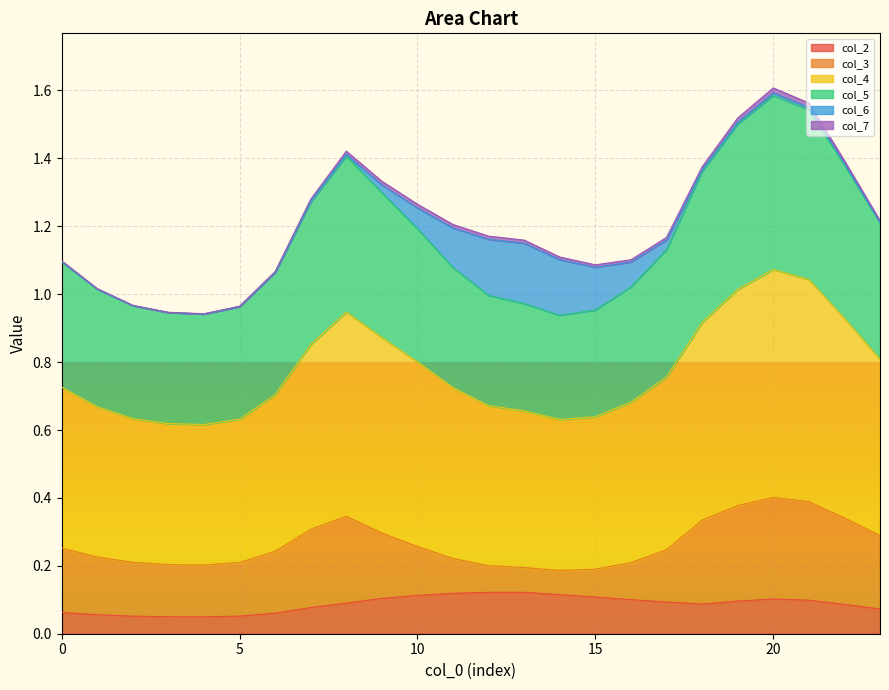

Which label corresponds to the largest value in the chart?

20